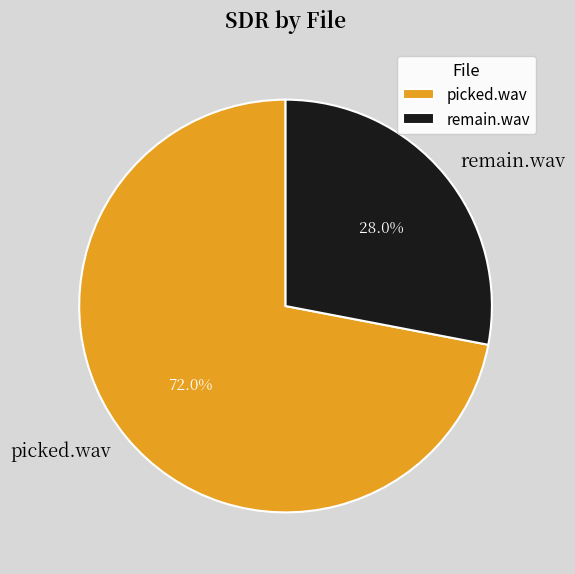

What portion of the pie excludes picked.wav?

28.0%